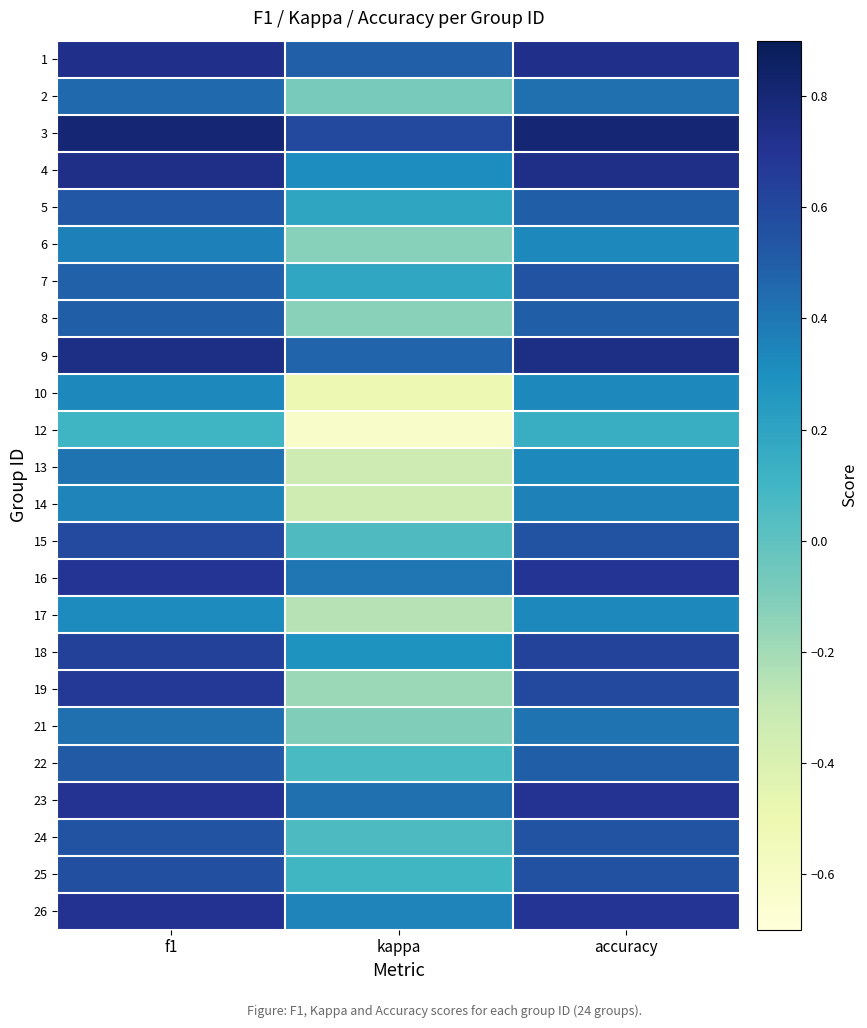

Reading left to right, transcribe all the data shown in this chart.

1: f1=0.7	kappa=0.5	accuracy=0.7
2: f1=0.5	kappa=-0.1	accuracy=0.4
3: f1=0.8	kappa=0.6	accuracy=0.8
4: f1=0.7	kappa=0.3	accuracy=0.7
5: f1=0.5	kappa=0.2	accuracy=0.5
6: f1=0.4	kappa=-0.1	accuracy=0.3
7: f1=0.5	kappa=0.2	accuracy=0.6
8: f1=0.5	kappa=-0.1	accuracy=0.5
9: f1=0.7	kappa=0.5	accuracy=0.8
10: f1=0.3	kappa=-0.5	accuracy=0.3
12: f1=0.1	kappa=-0.6	accuracy=0.1
13: f1=0.4	kappa=-0.3	accuracy=0.3
14: f1=0.3	kappa=-0.3	accuracy=0.4
15: f1=0.6	kappa=0.1	accuracy=0.6
16: f1=0.7	kappa=0.4	accuracy=0.7
17: f1=0.3	kappa=-0.2	accuracy=0.3
18: f1=0.6	kappa=0.3	accuracy=0.6
19: f1=0.7	kappa=-0.2	accuracy=0.6
21: f1=0.4	kappa=-0.1	accuracy=0.4
22: f1=0.5	kappa=0.1	accuracy=0.5
23: f1=0.7	kappa=0.4	accuracy=0.7
24: f1=0.5	kappa=0.1	accuracy=0.5
25: f1=0.6	kappa=0.1	accuracy=0.6
26: f1=0.7	kappa=0.3	accuracy=0.7